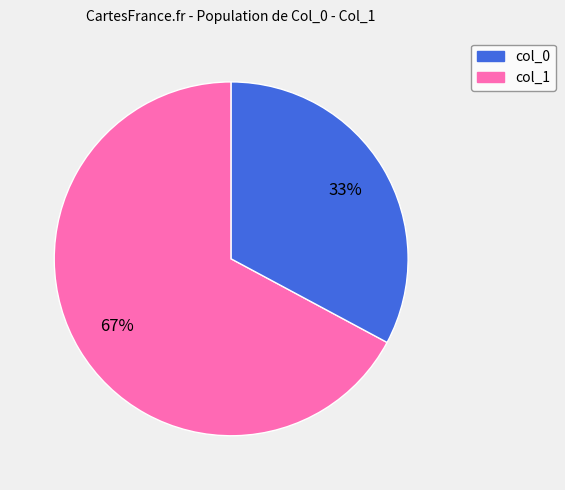

To the nearest percent, what is the difference between the largest and smallest slice percentages?

34%